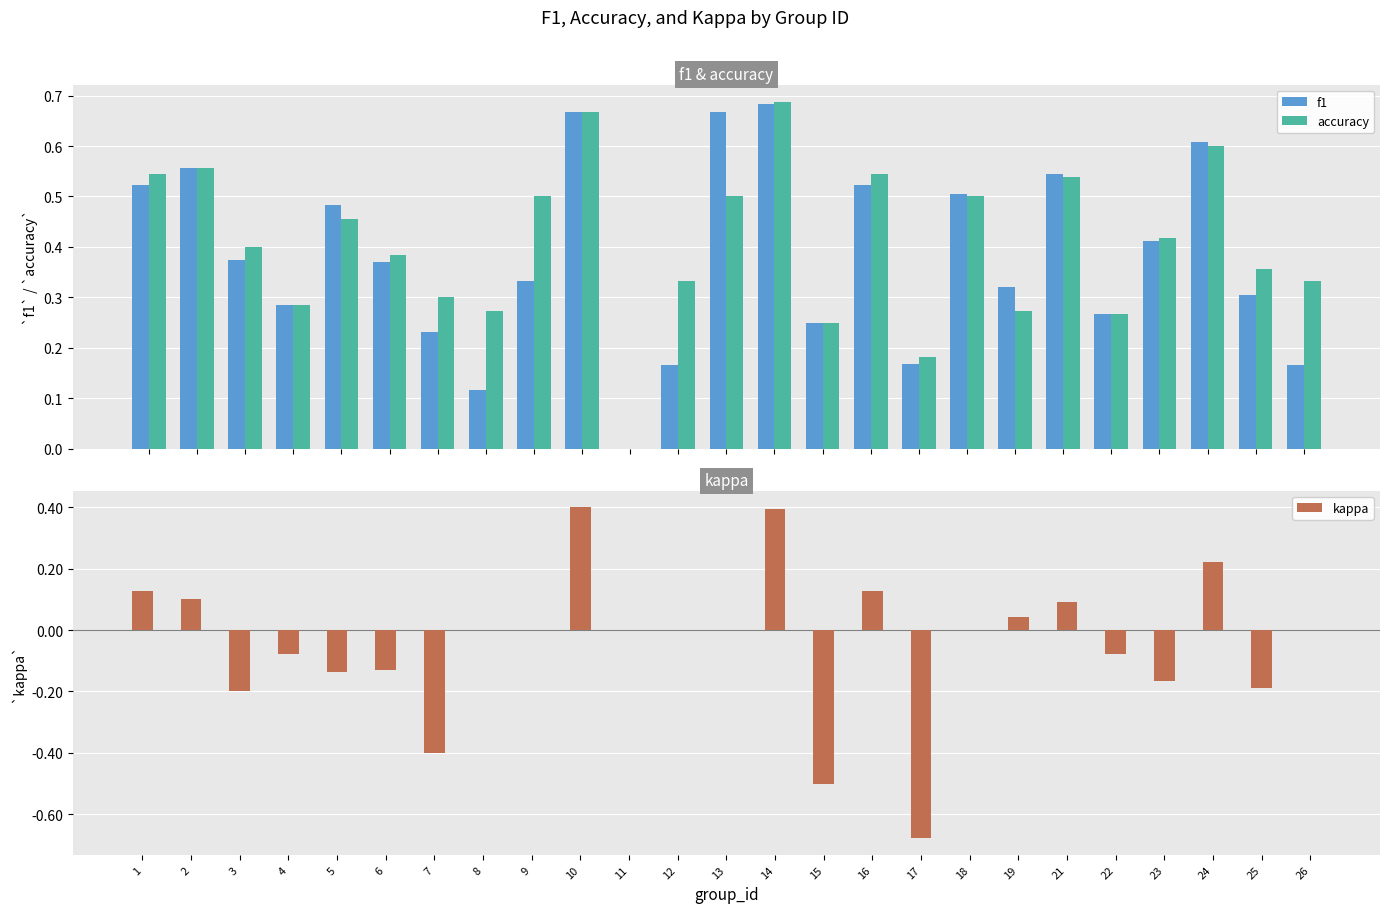

How many values in the f1 series exceed 0?

24